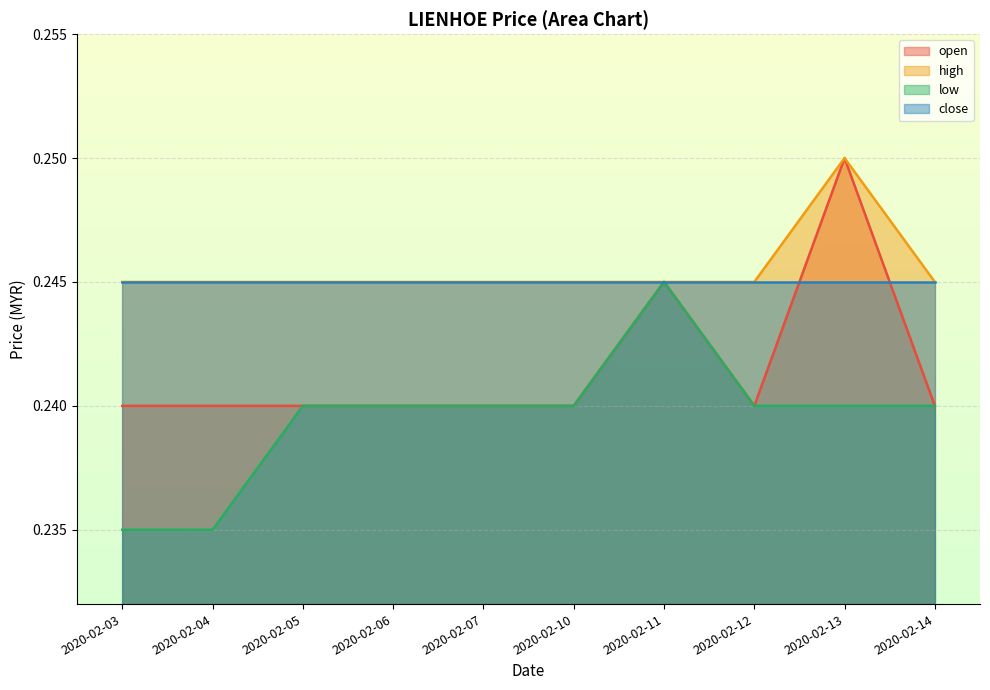

Which label corresponds to the largest value in the chart?

2020-02-13